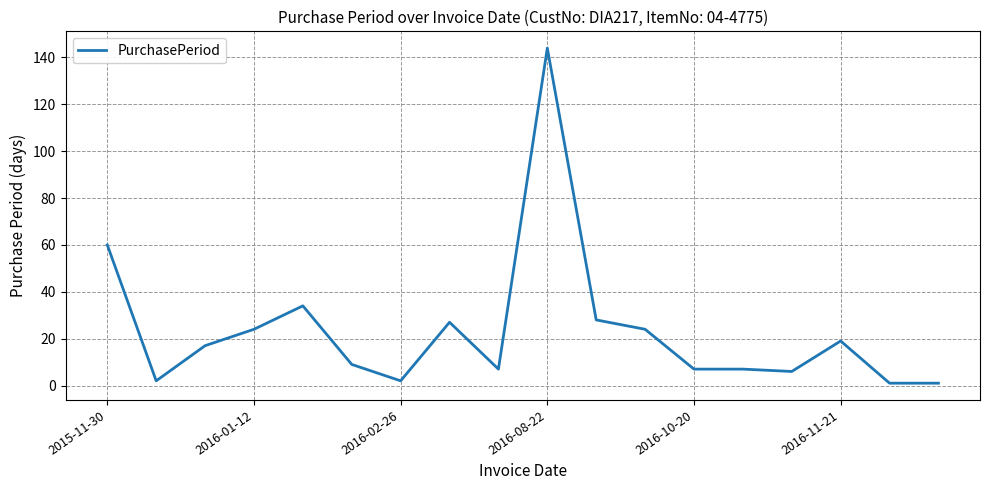

What is the maximum value shown in the chart?

144